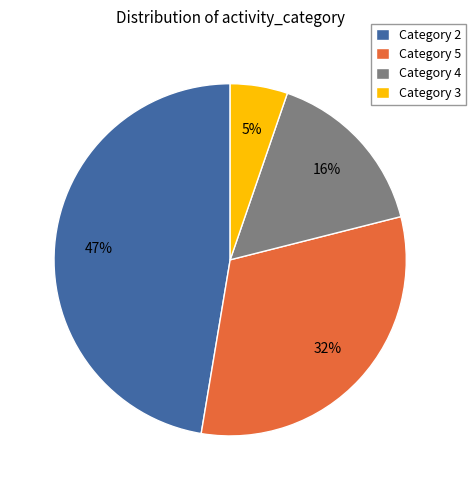

To the nearest percent, what portion does Category 5 represent?

32%